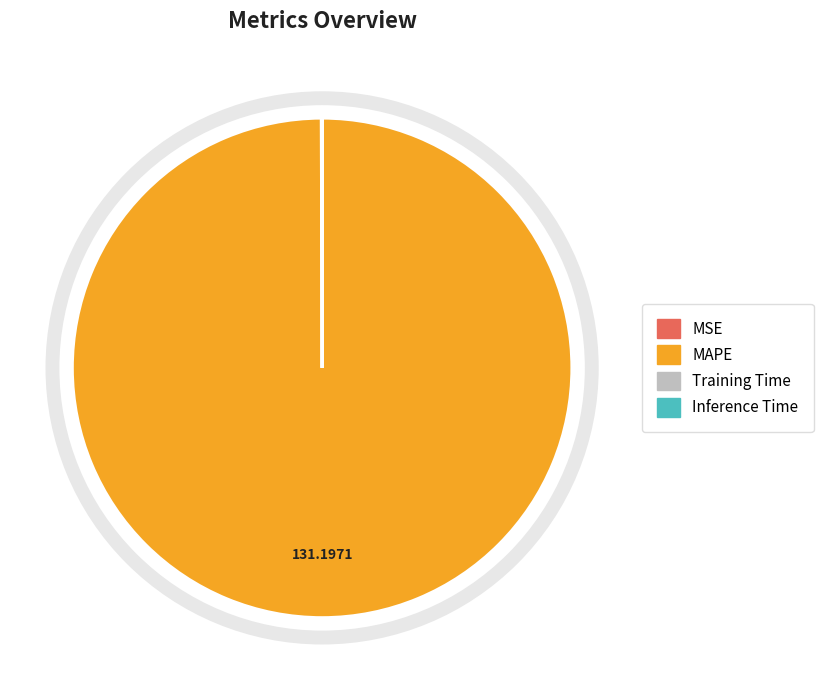

Which category has the biggest portion of the pie?

MAPE